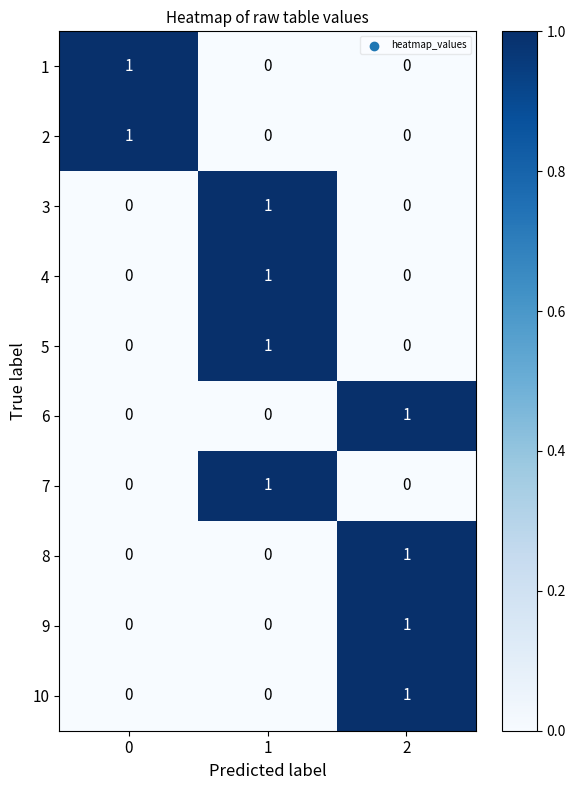

Reading left to right, transcribe all the data shown in this chart.

1: 0=1	1=0	2=0
2: 0=1	1=0	2=0
3: 0=0	1=1	2=0
4: 0=0	1=1	2=0
5: 0=0	1=1	2=0
6: 0=0	1=0	2=1
7: 0=0	1=1	2=0
8: 0=0	1=0	2=1
9: 0=0	1=0	2=1
10: 0=0	1=0	2=1